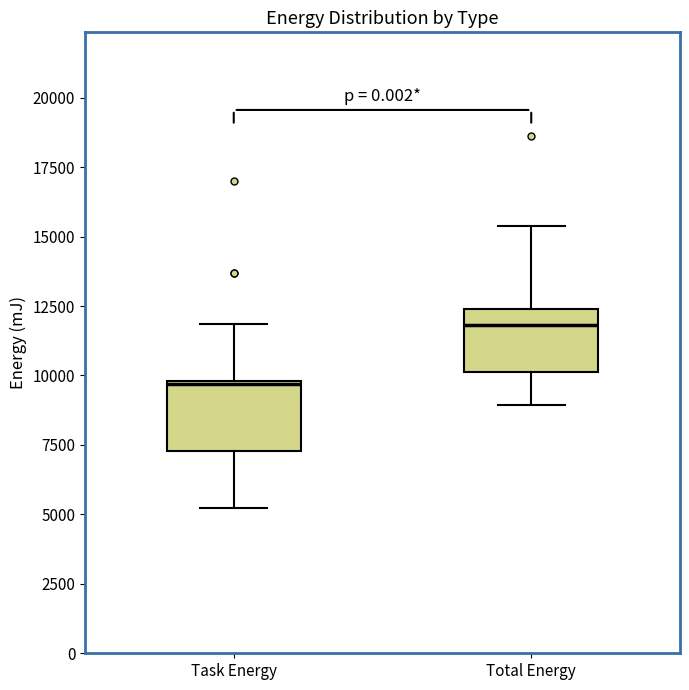

Which box has the lowest median line?

Task Energy